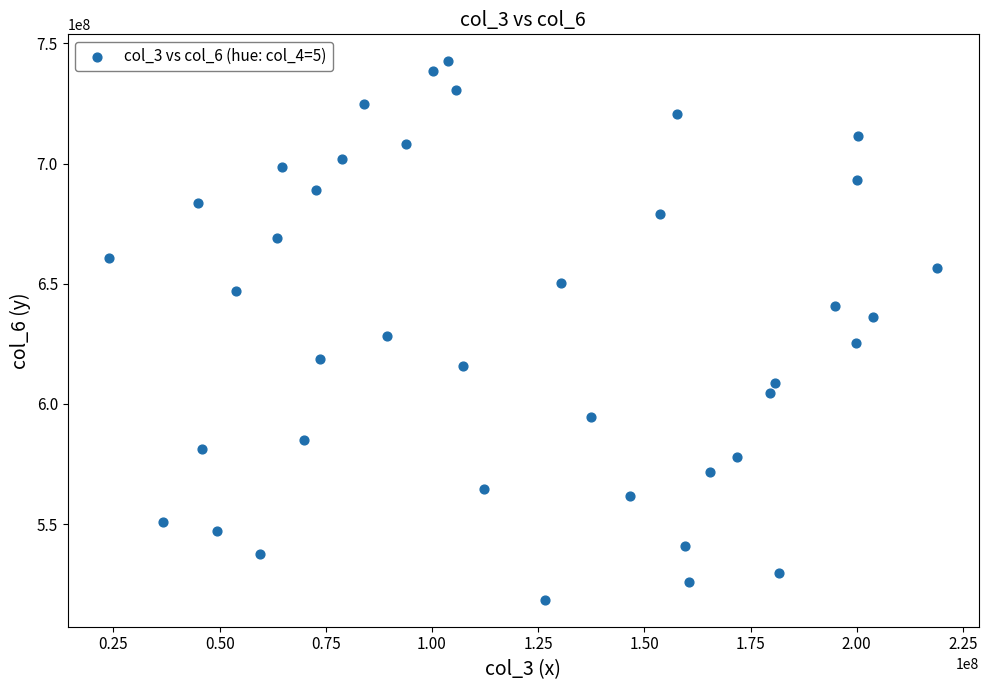

What is the range of X values (max minus min)?

194988784